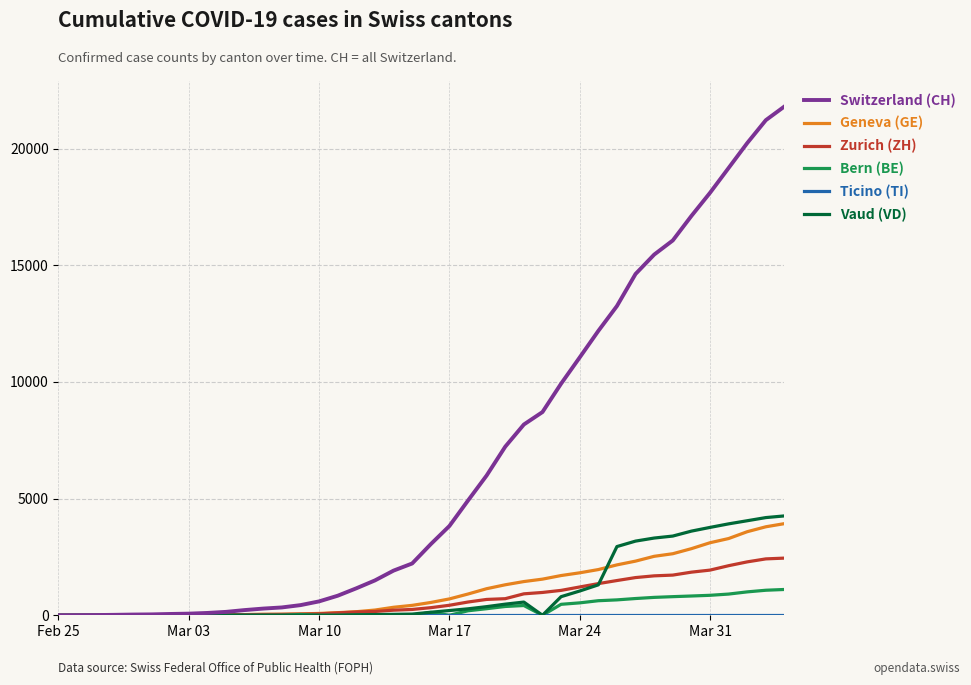

Does the chart display data point markers on the line(s)?

No